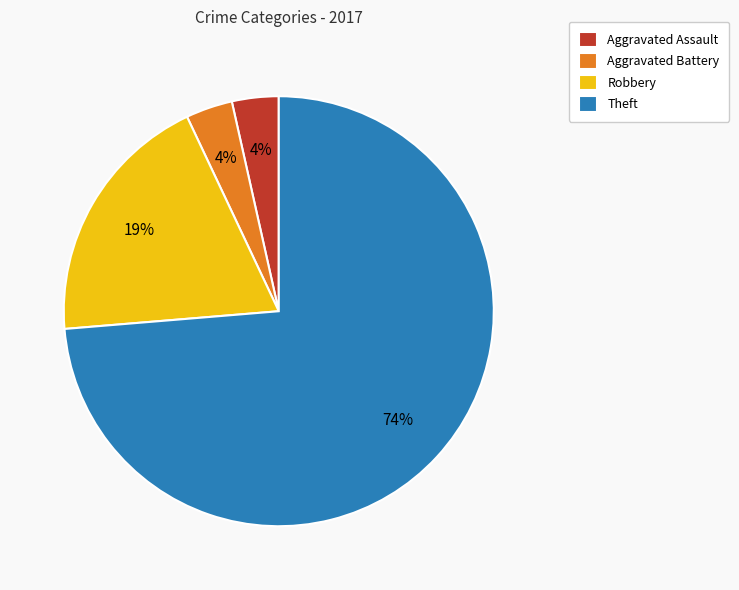

What percentage is the Aggravated Battery slice, to the nearest percent?

4%